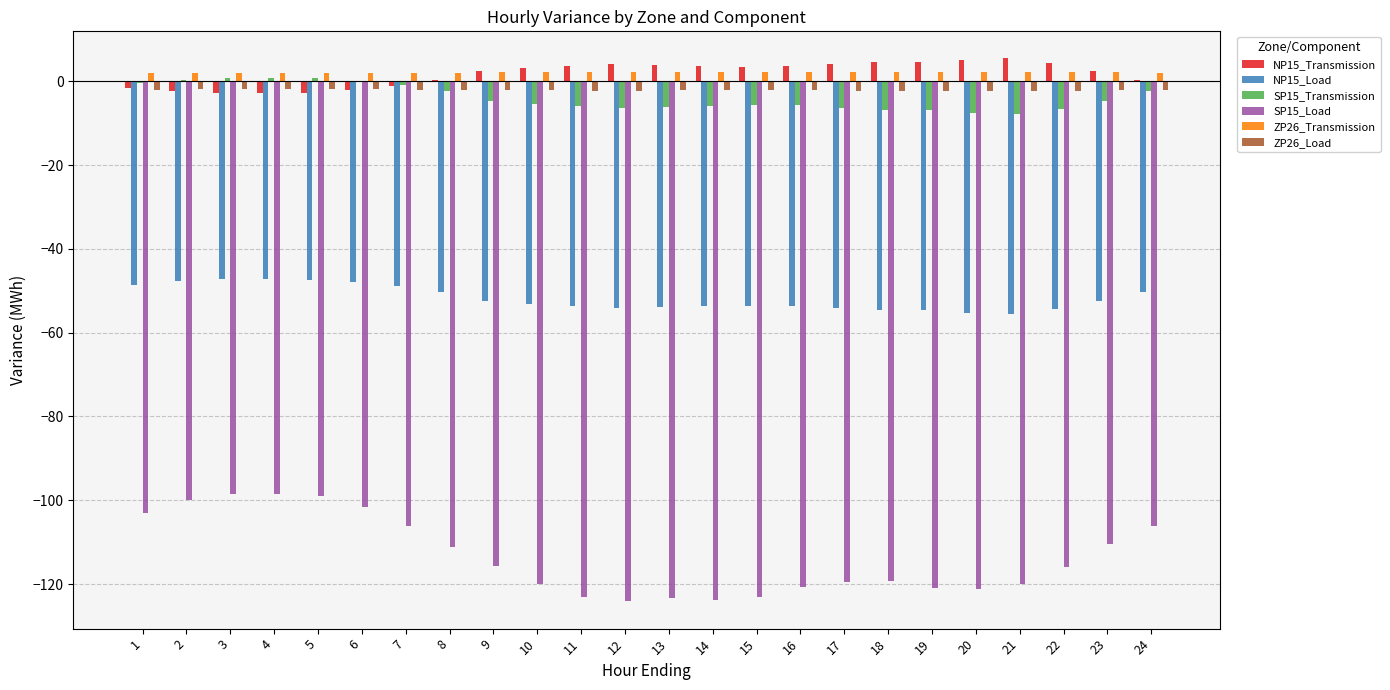

What is the greatest value displayed?

5.5